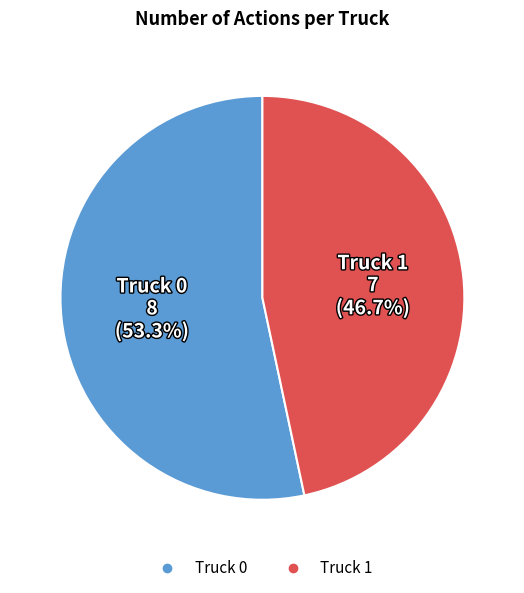

How many segments does this pie chart have?

2